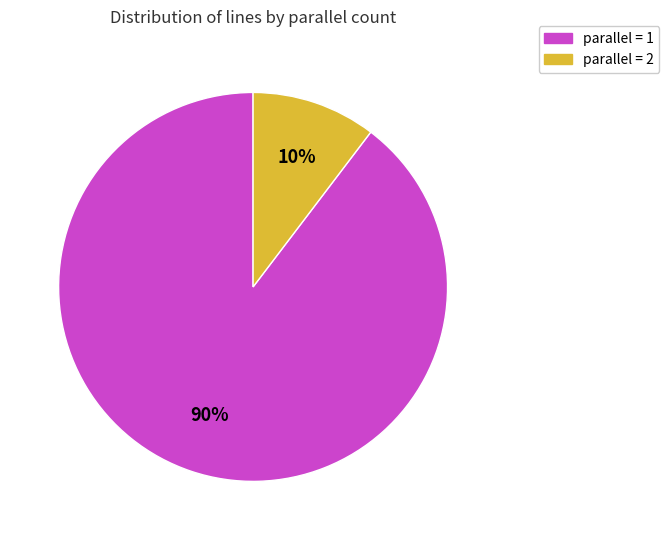

Is it true that parallel = 2 is 17% of the pie?

False